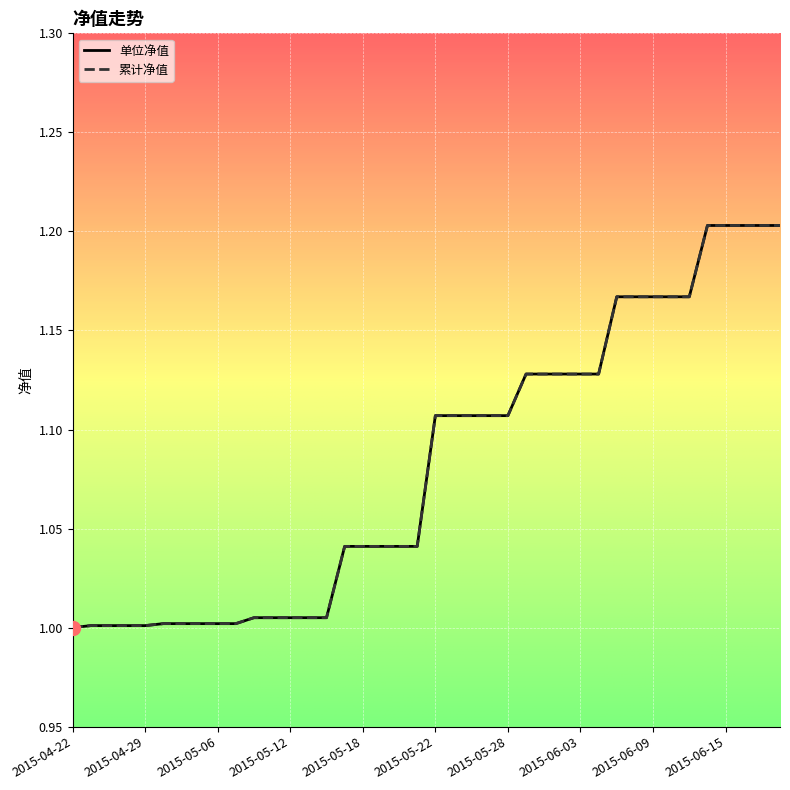

What is the average value of the 单位净值 series?

1.1